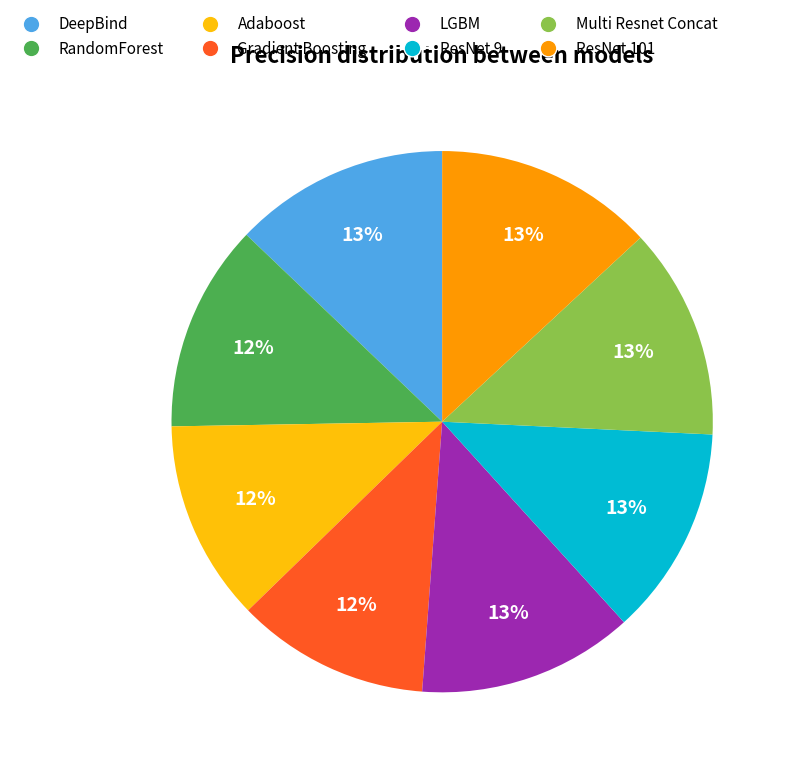

Is it true that ResNet 9 is 13% of the pie?

True